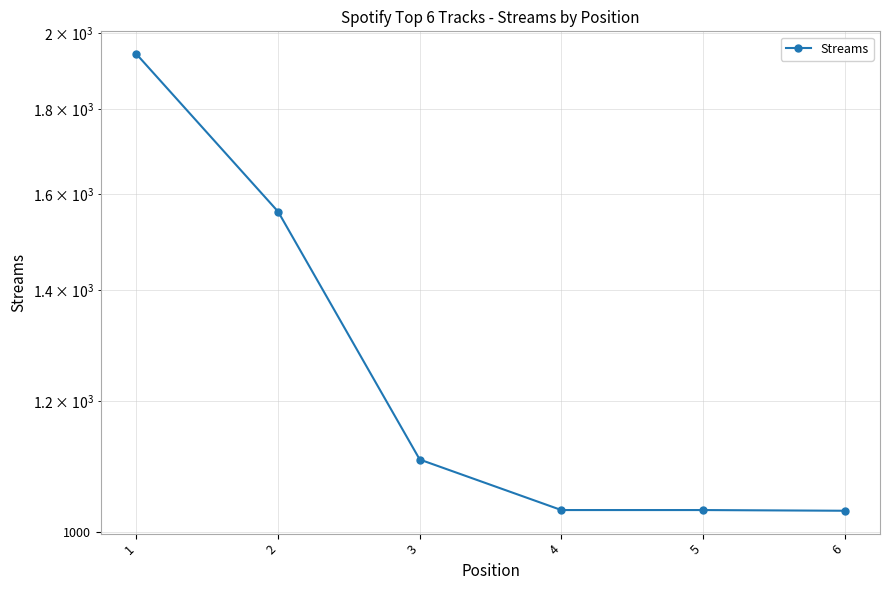

Read the value at 4, to the nearest 100.

1000